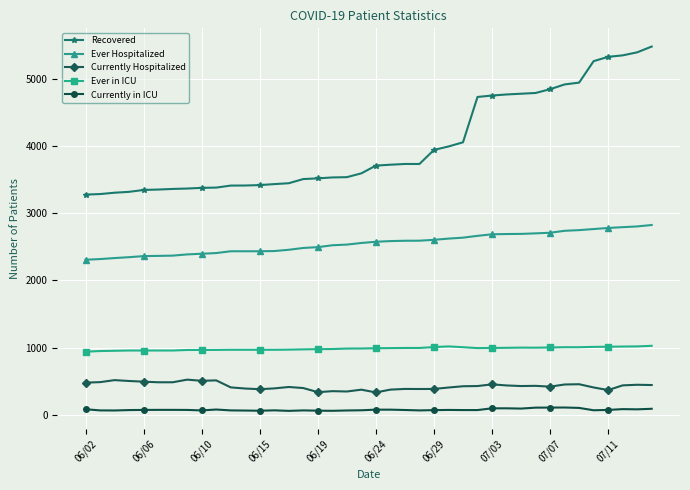

At how many categories does at least one series exceed 222?

40